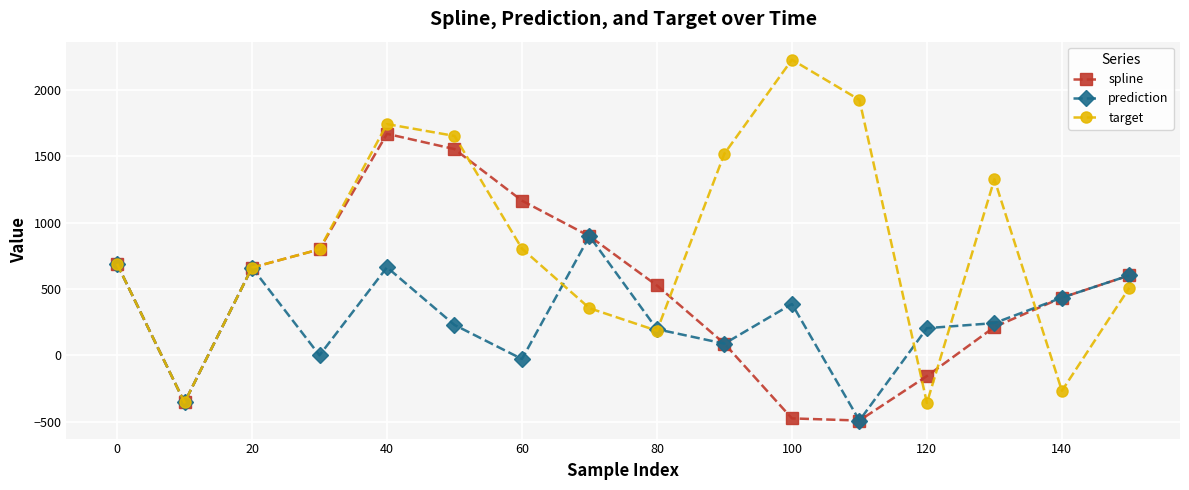

True or false: target has more than 1 interior local peaks.

True